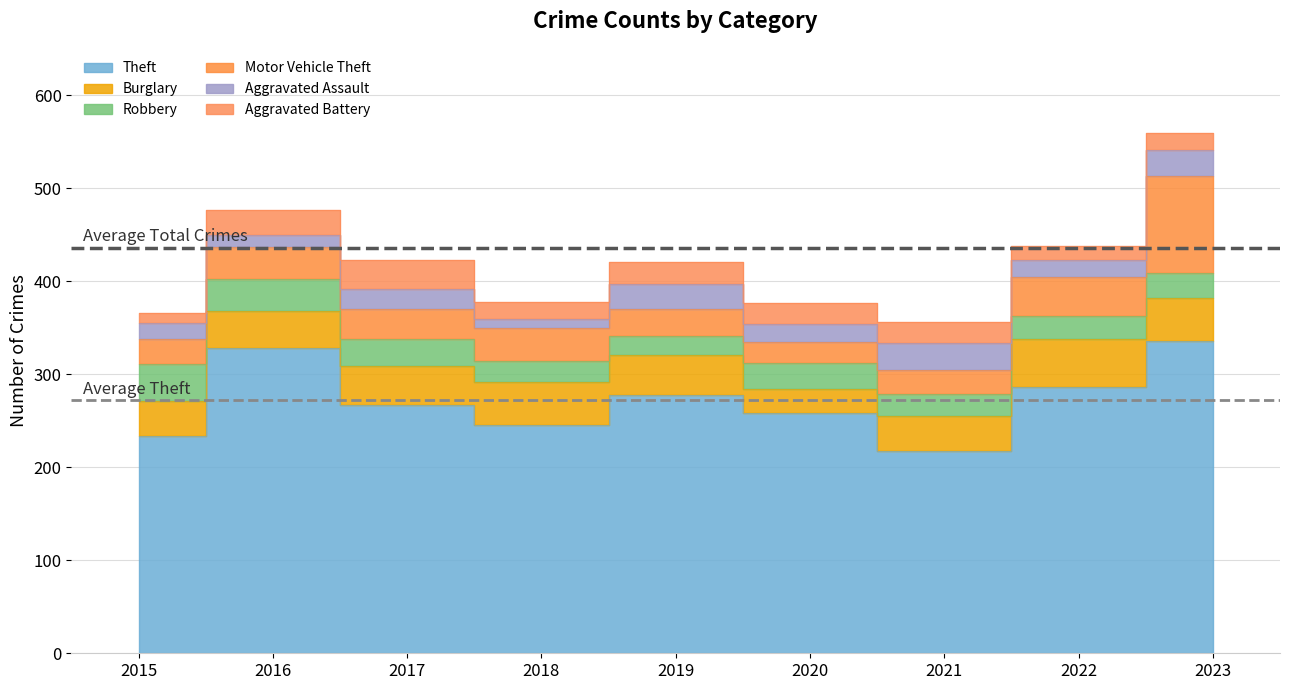

How many data points in Motor Vehicle Theft are above 32?

4